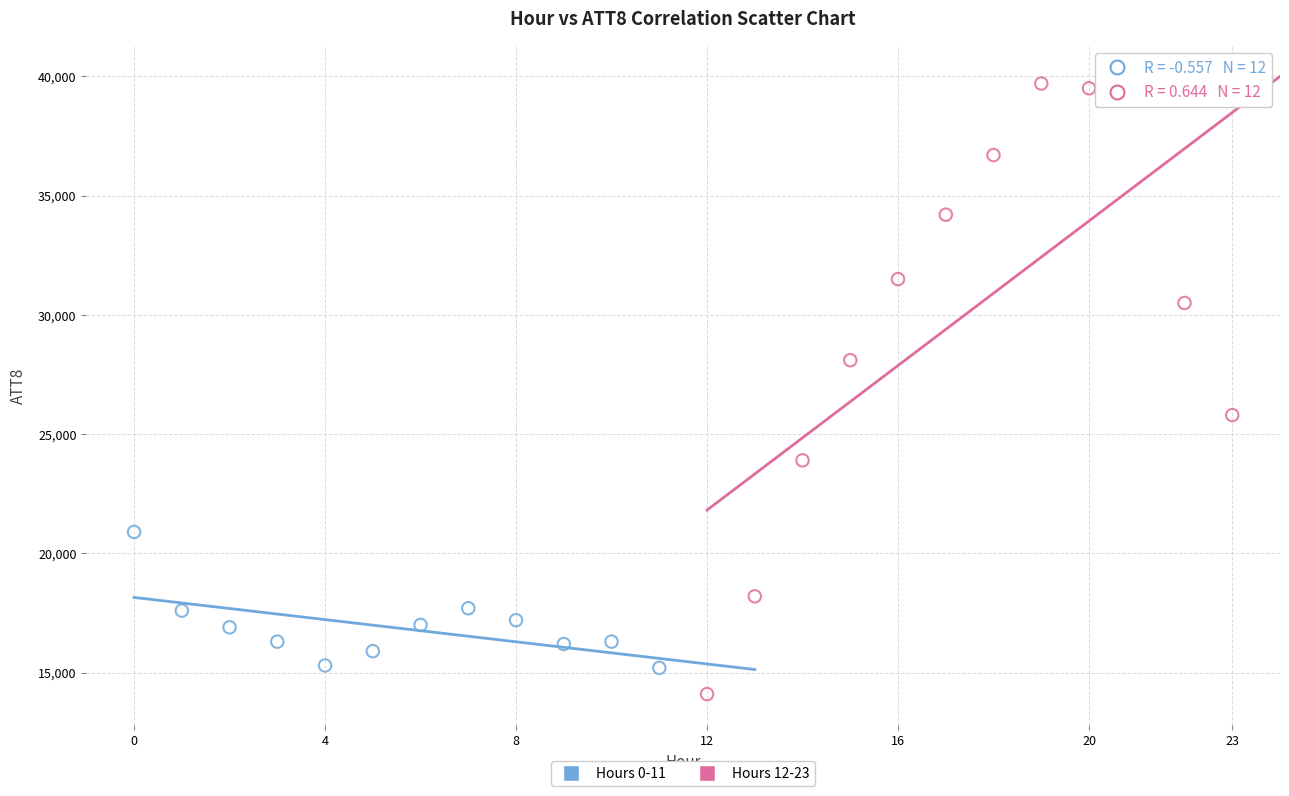

Which series contains the highest Y value?

Hours 12-23